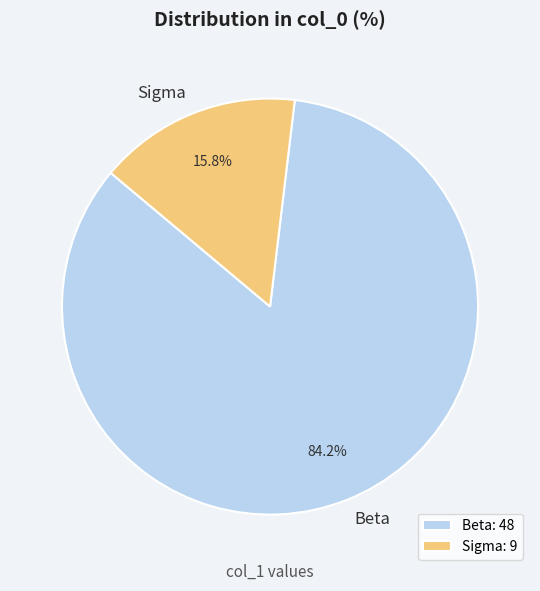

How much of the chart is everything except Beta?

15.8%